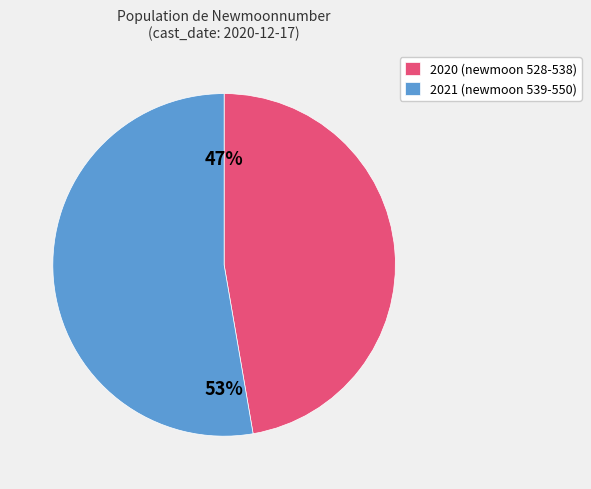

Which slice is the largest?

2021 (newmoon 539-550)